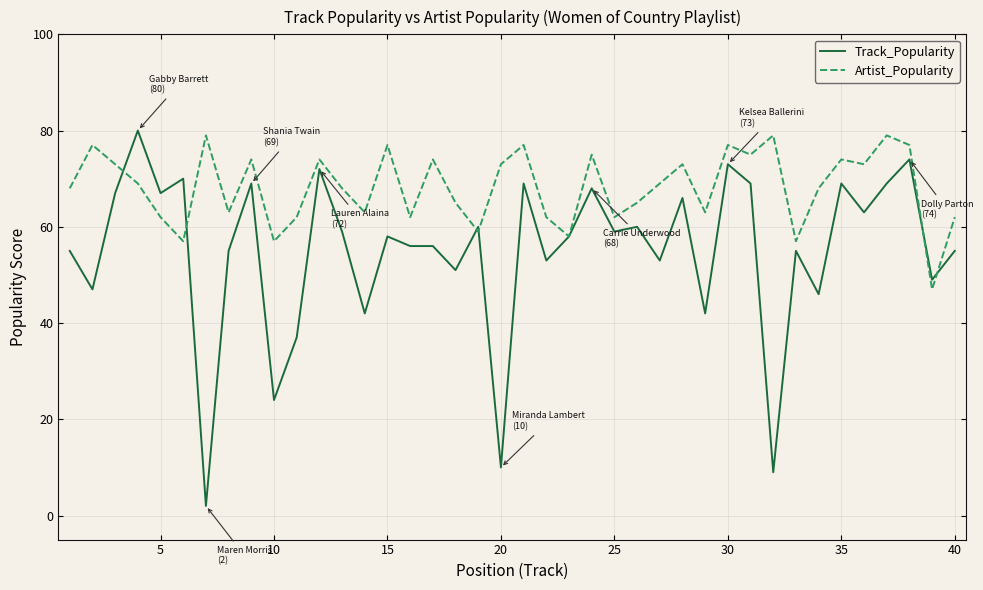

Rank the series by their average value, from highest to lowest.

Artist_Popularity, Track_Popularity